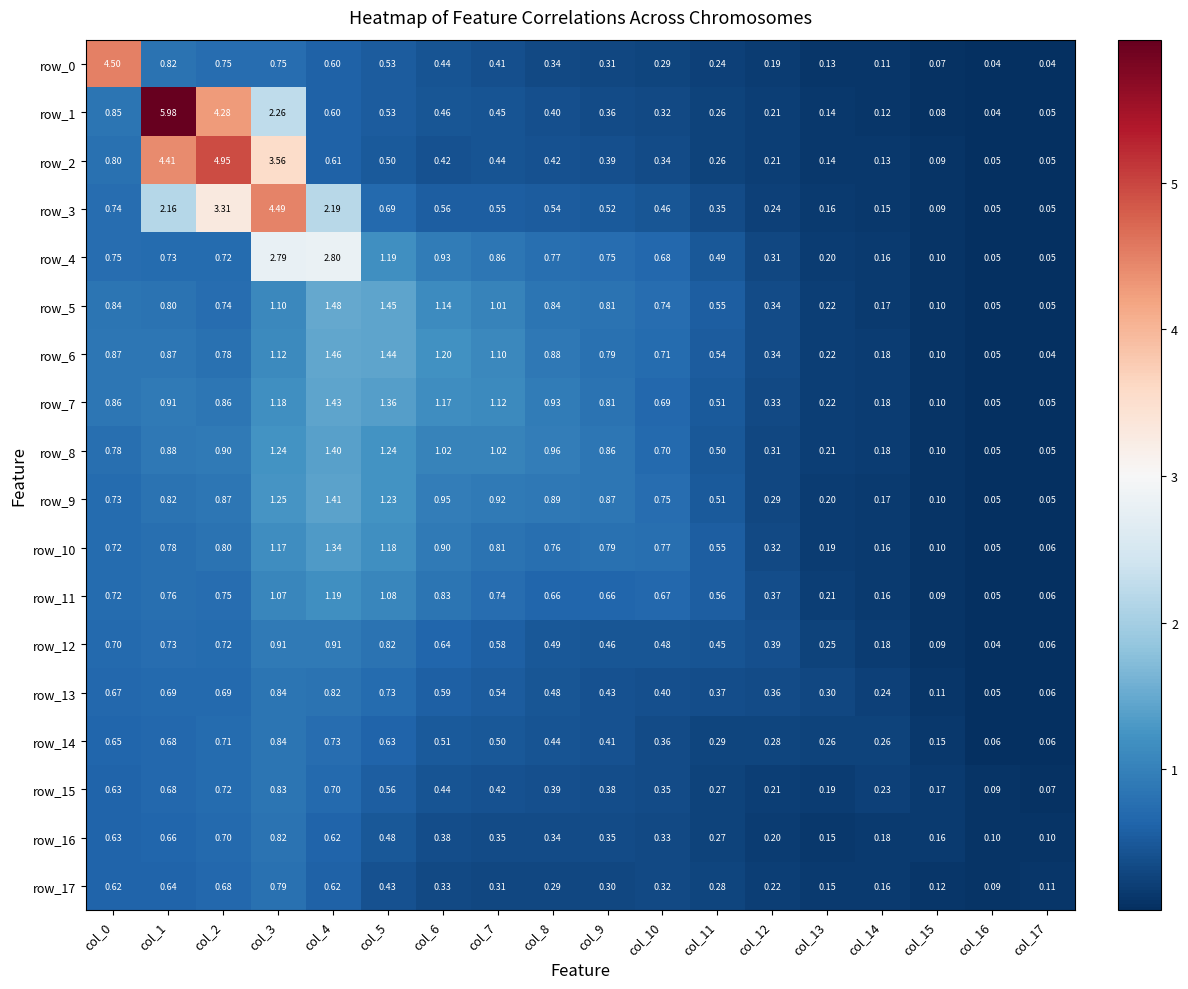

At how many categories does at least one series exceed 5?

1